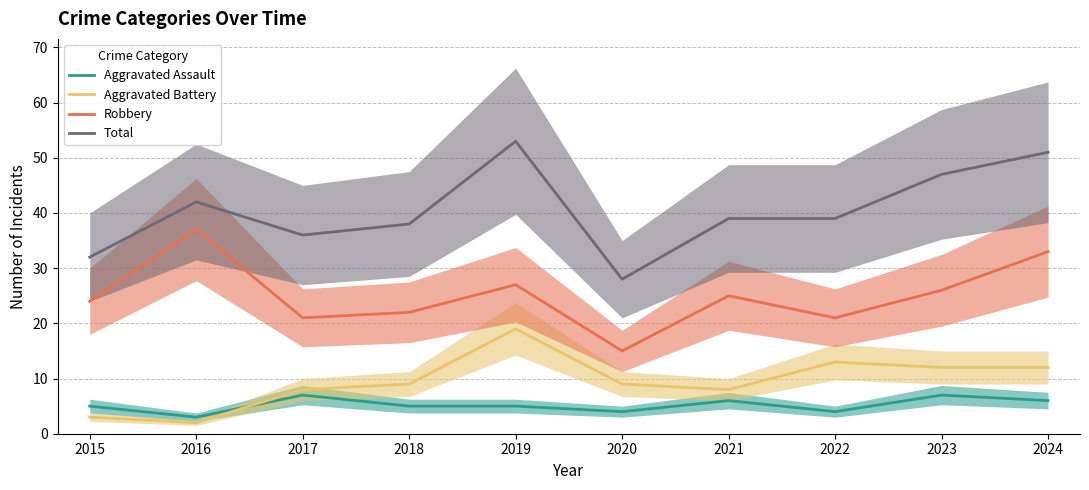

The Robbery series shows 7 at 2024. True or false?

False